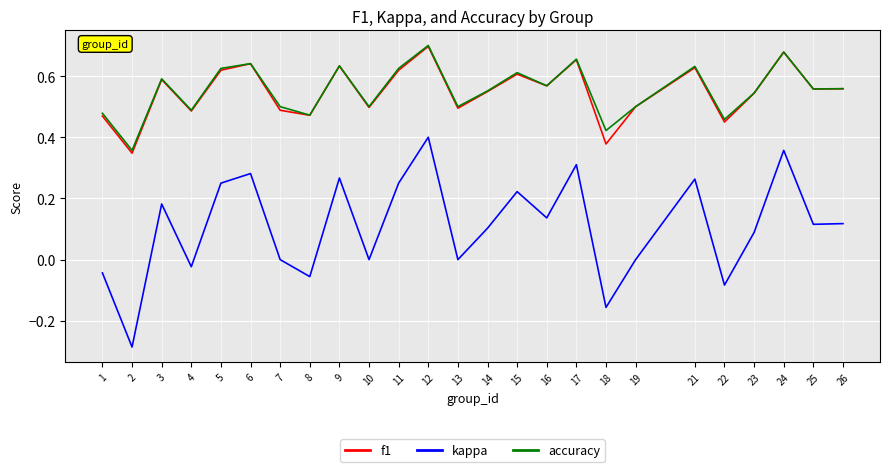

True or false: kappa has a value of 0.3 at 6.

True